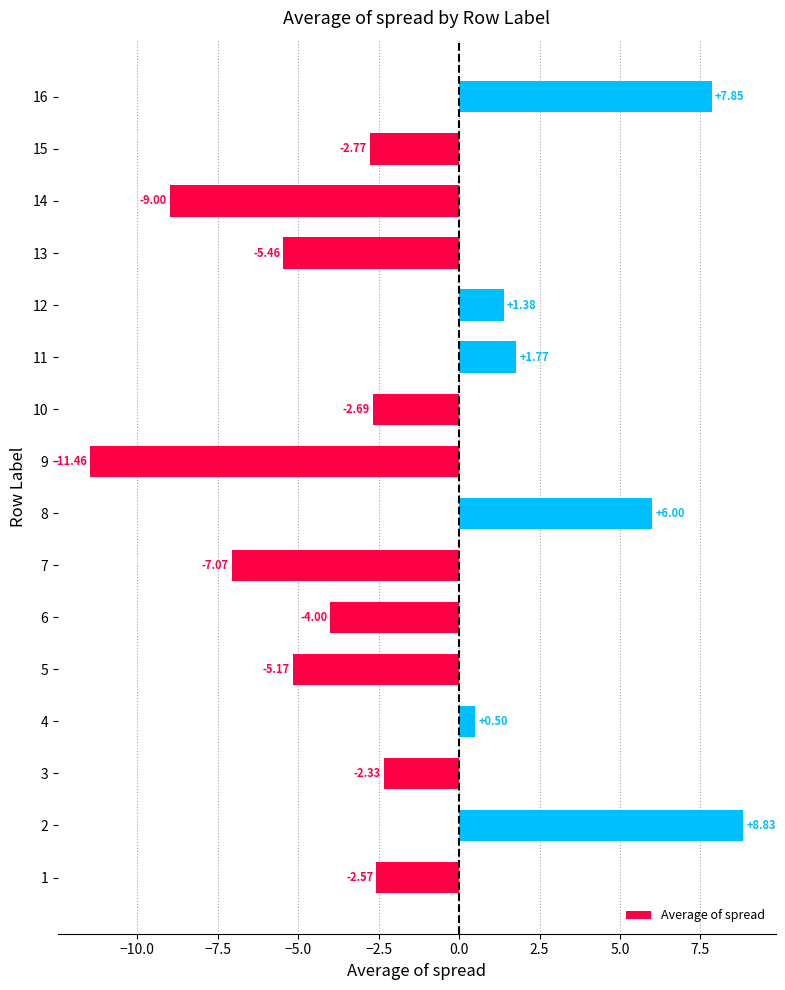

What is the change in value from 6 to 10?

+1.3